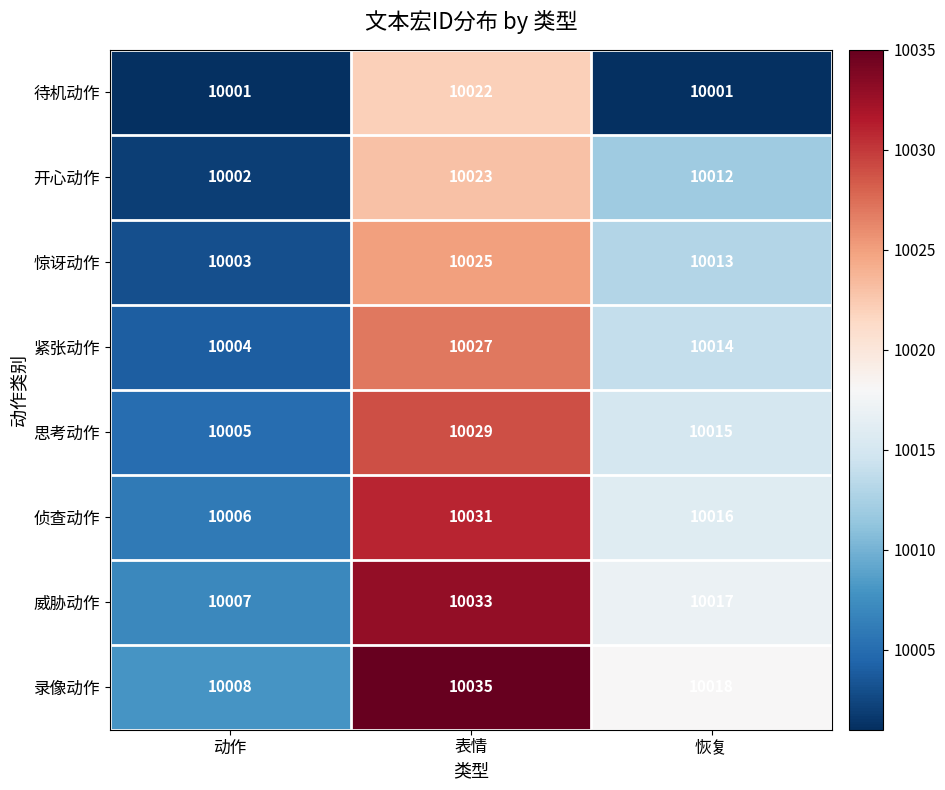

Rank the series at 表情 from highest to lowest value.

录像动作, 威胁动作, 侦查动作, 思考动作, 紧张动作, 惊讶动作, 开心动作, 待机动作